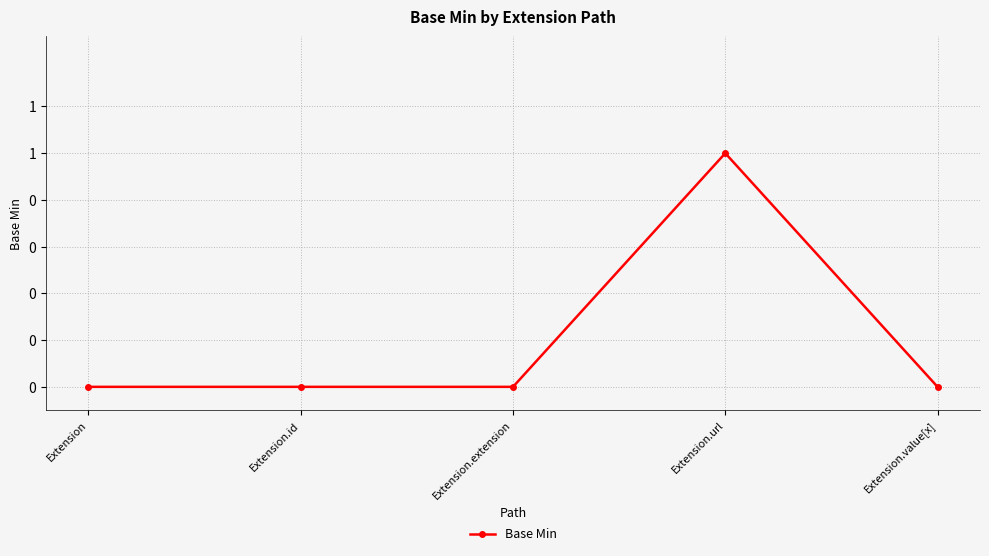

Reading right to left, extract all data points from this chart.

Extension.value[x]=0	Extension.url=1	Extension.extension=0	Extension.id=0	Extension=0